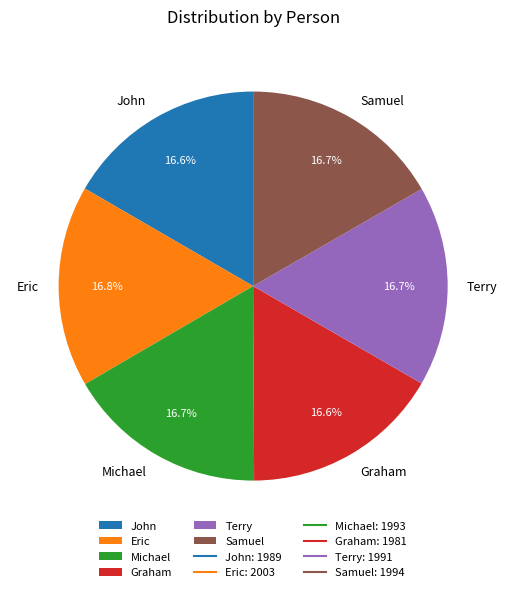

How many slices are in this pie chart?

6